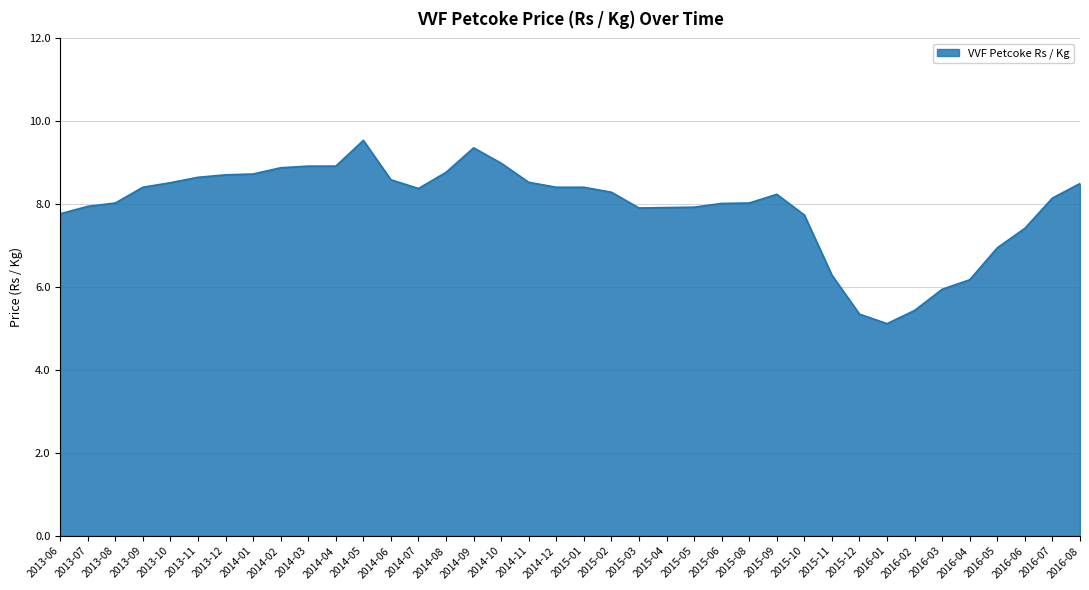

What position from the right is 2015-12?

9